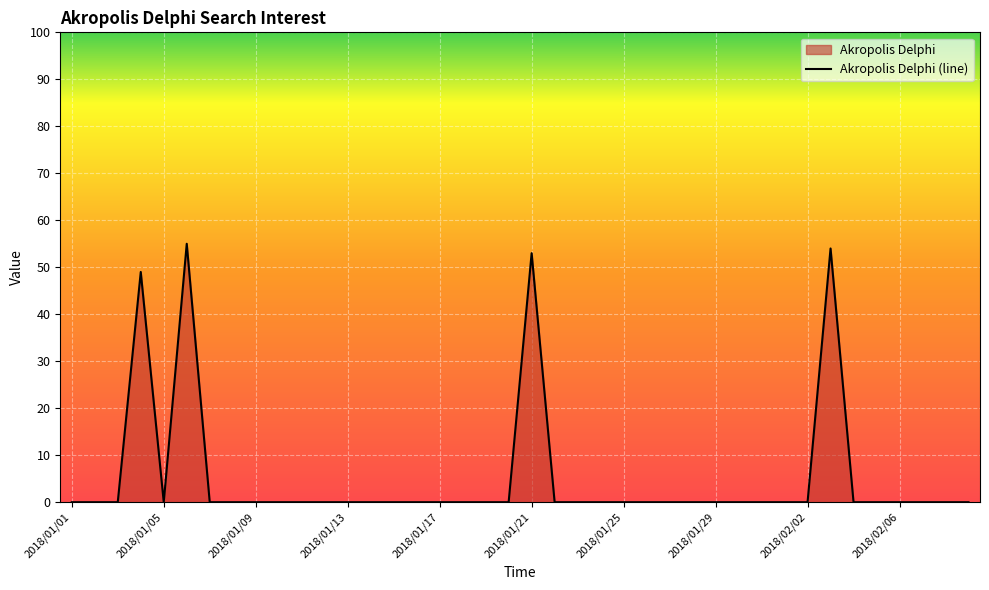

Count the number of values greater than 0.

4